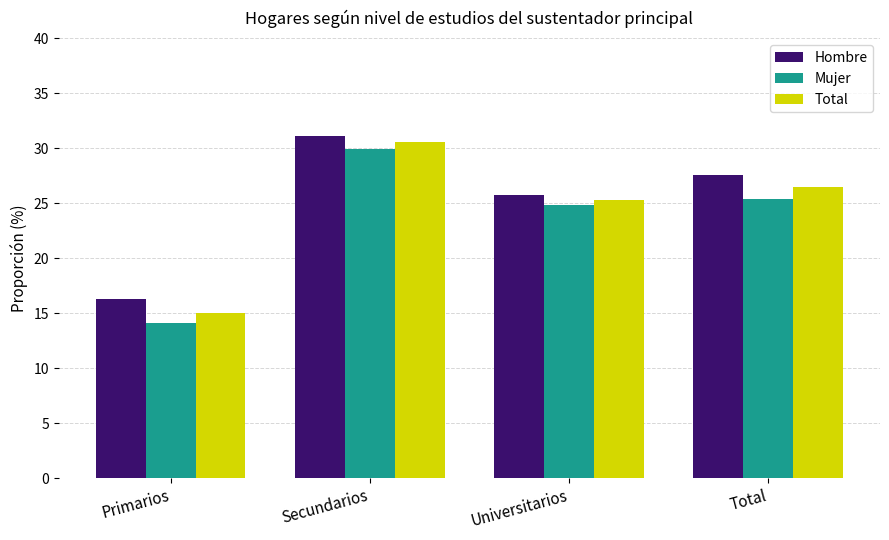

Where is Mujer nearest to the value 22?

Universitarios